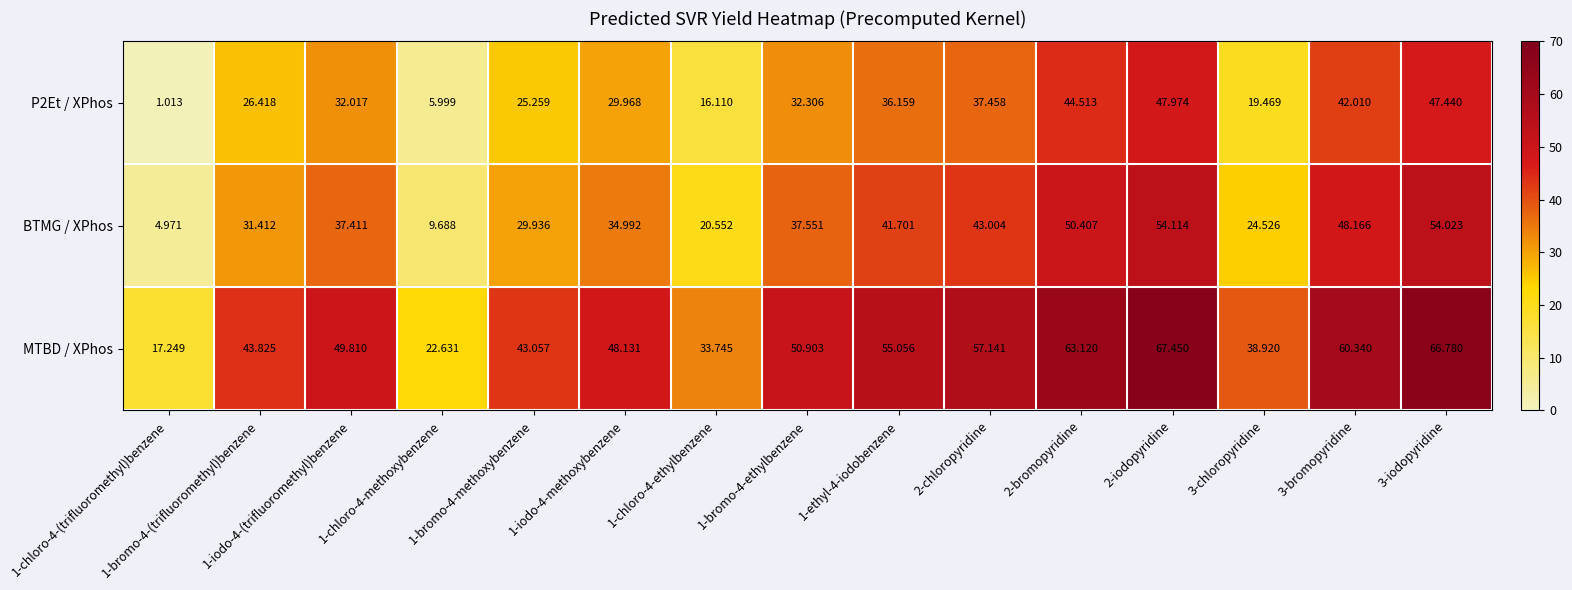

At how many categories does at least one series exceed 33?

13